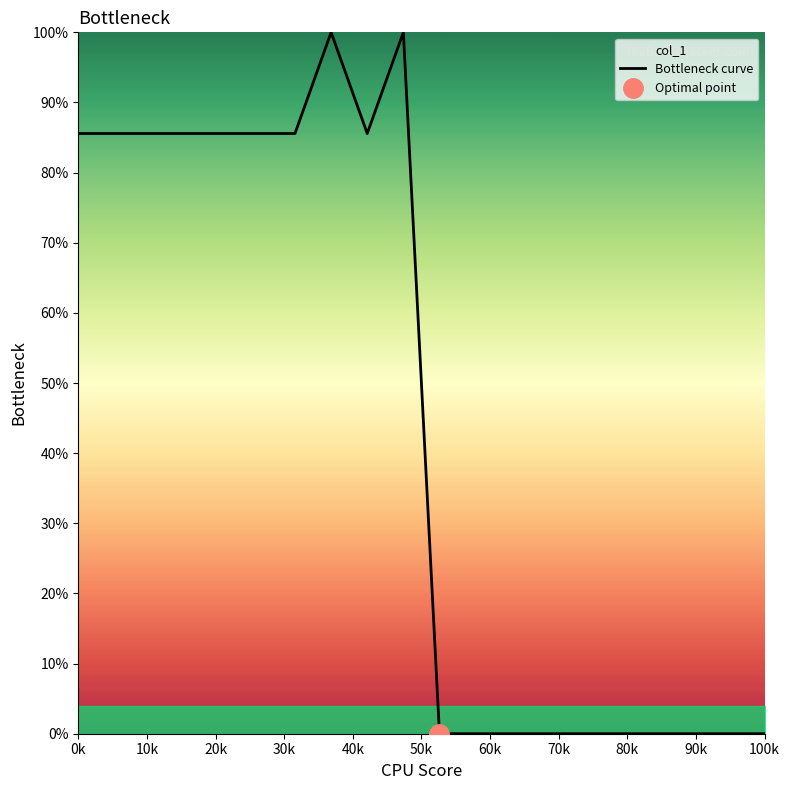

How many positive values are there?

10